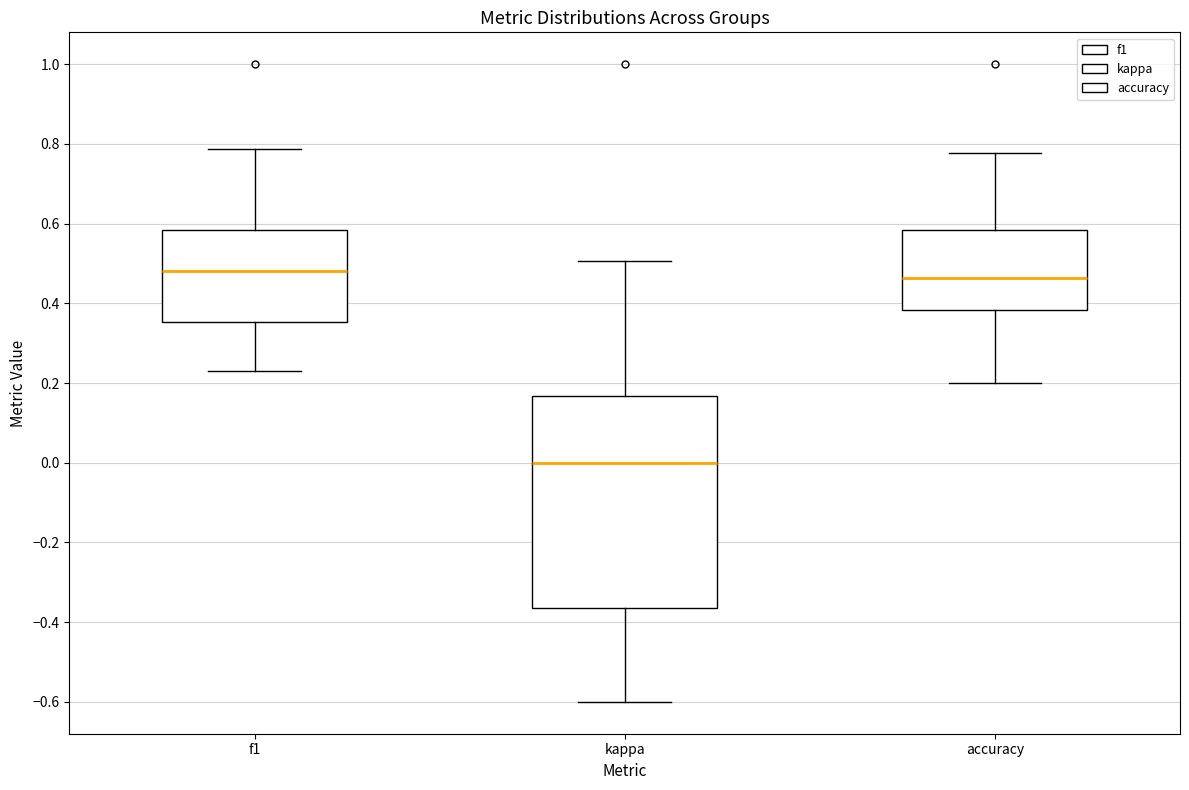

Which box is the tallest, from its lower edge to its upper edge?

kappa